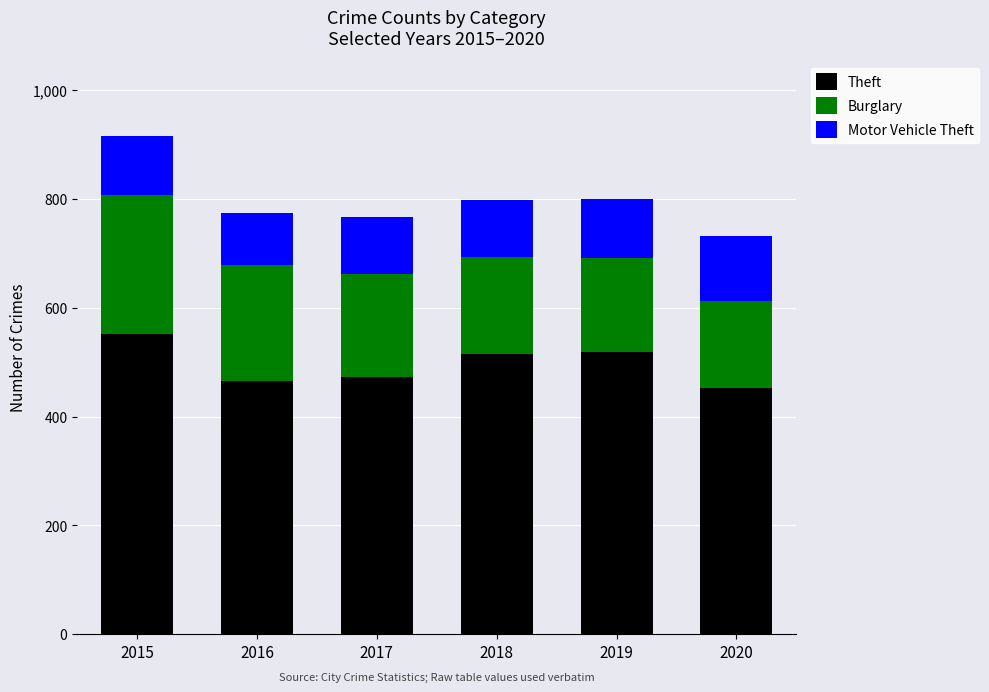

Where does the Theft series first go above 516?

2015